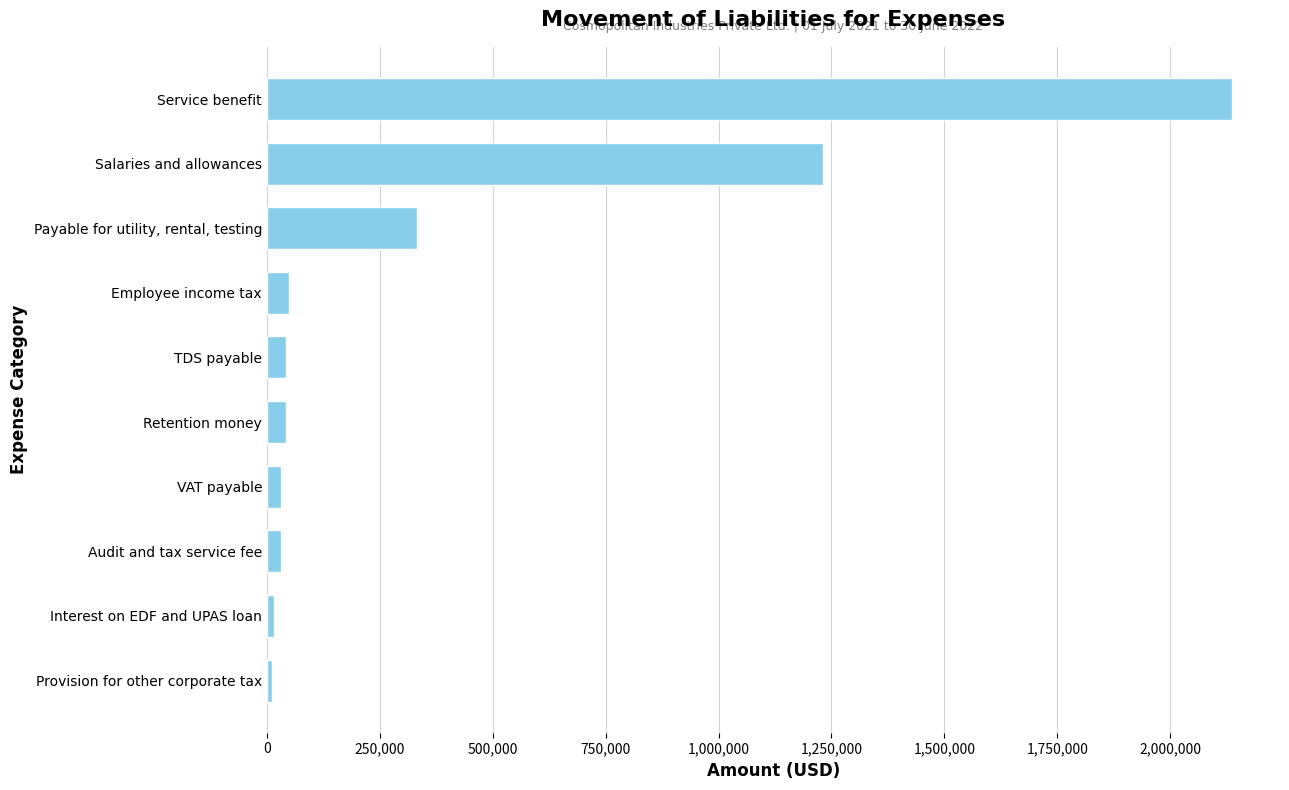

What is the sum of all values?

3920799.6